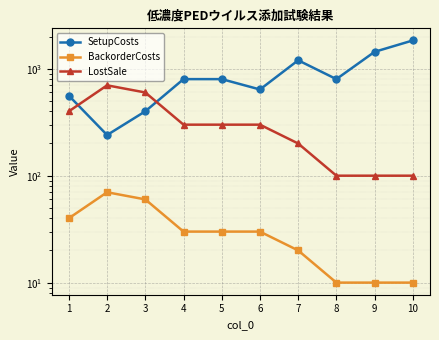

Is it true that LostSale equals 418 at 6?

False